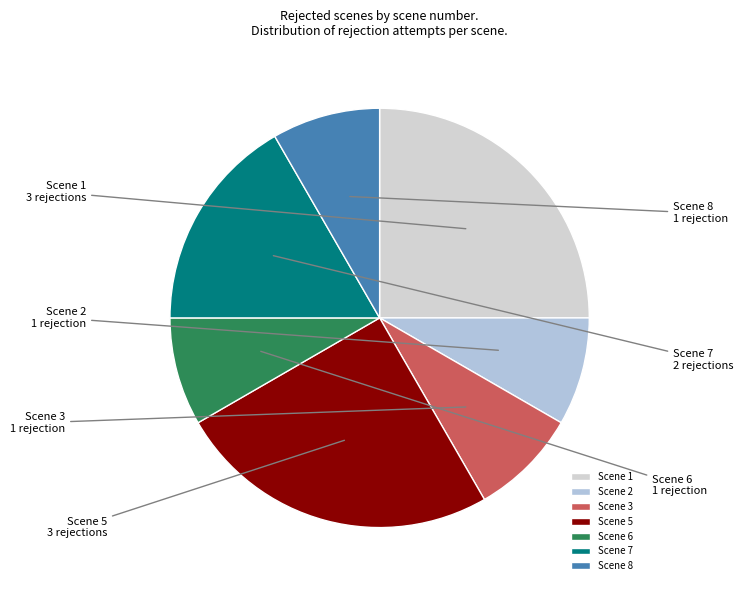

Is it true that Scene 8 is 8% of the pie?

True